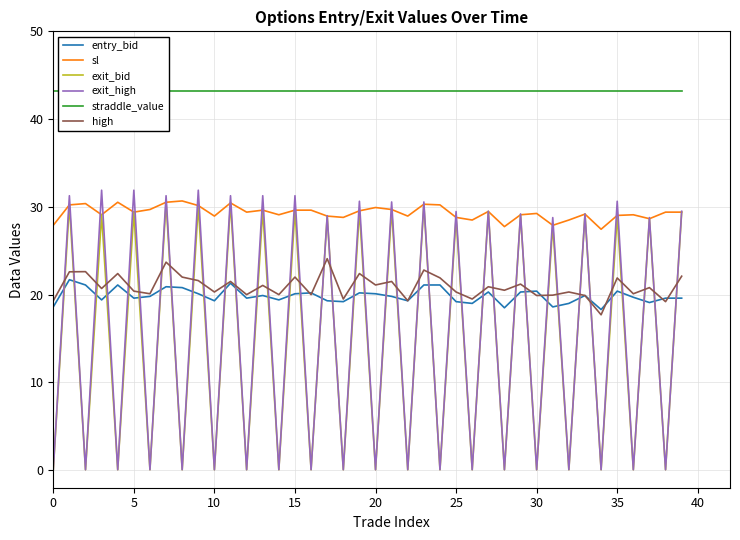

Which series has the widest spread of values?

exit_high